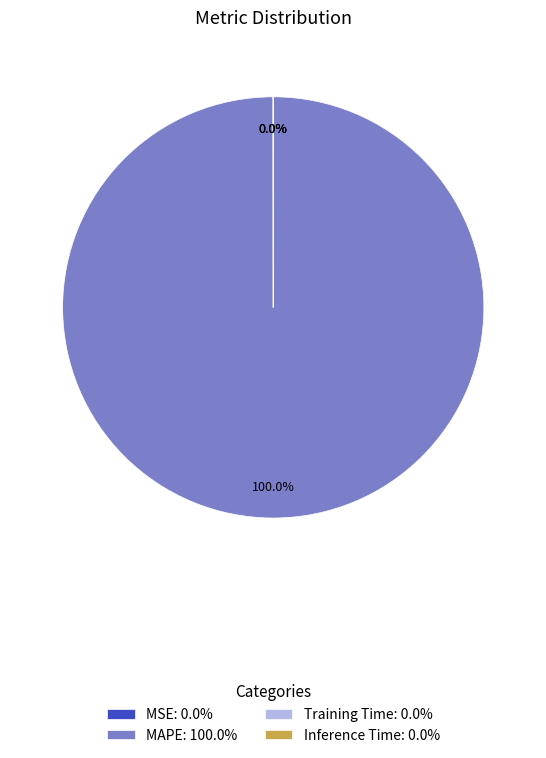

Is there any slice that represents more than half of the pie?

Yes